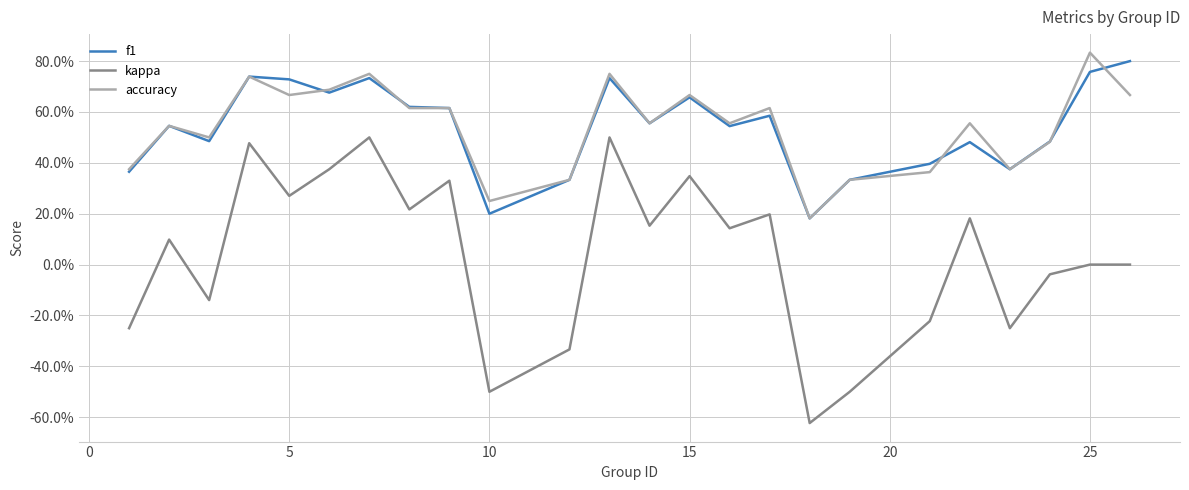

What are all the series names shown in the legend?

f1, kappa, accuracy